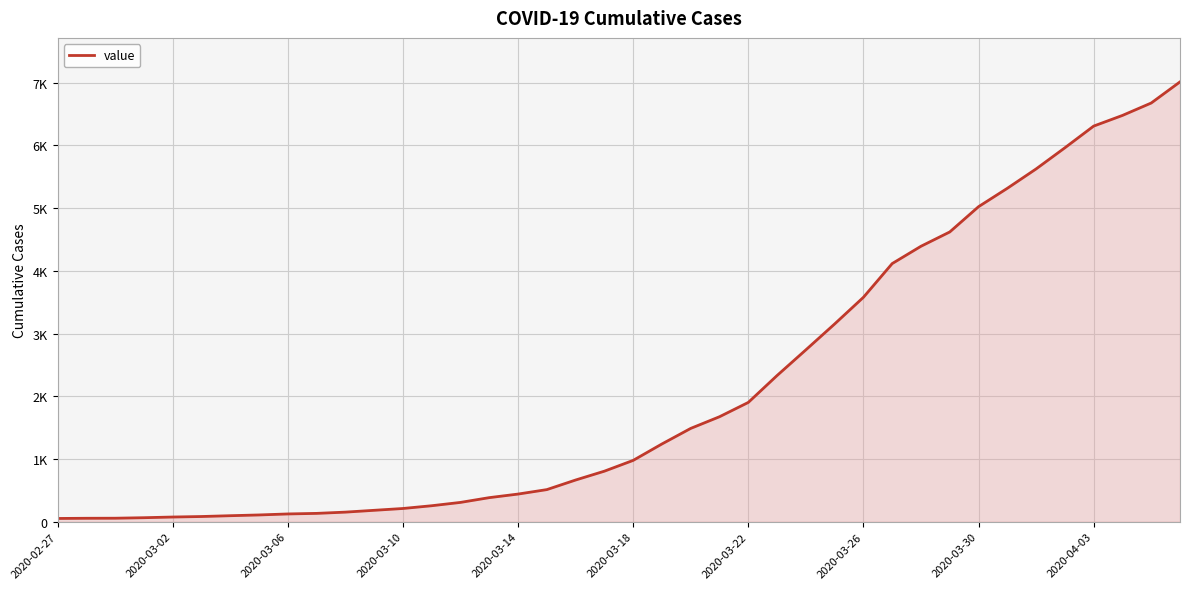

Does the chart have visible grid lines?

Yes